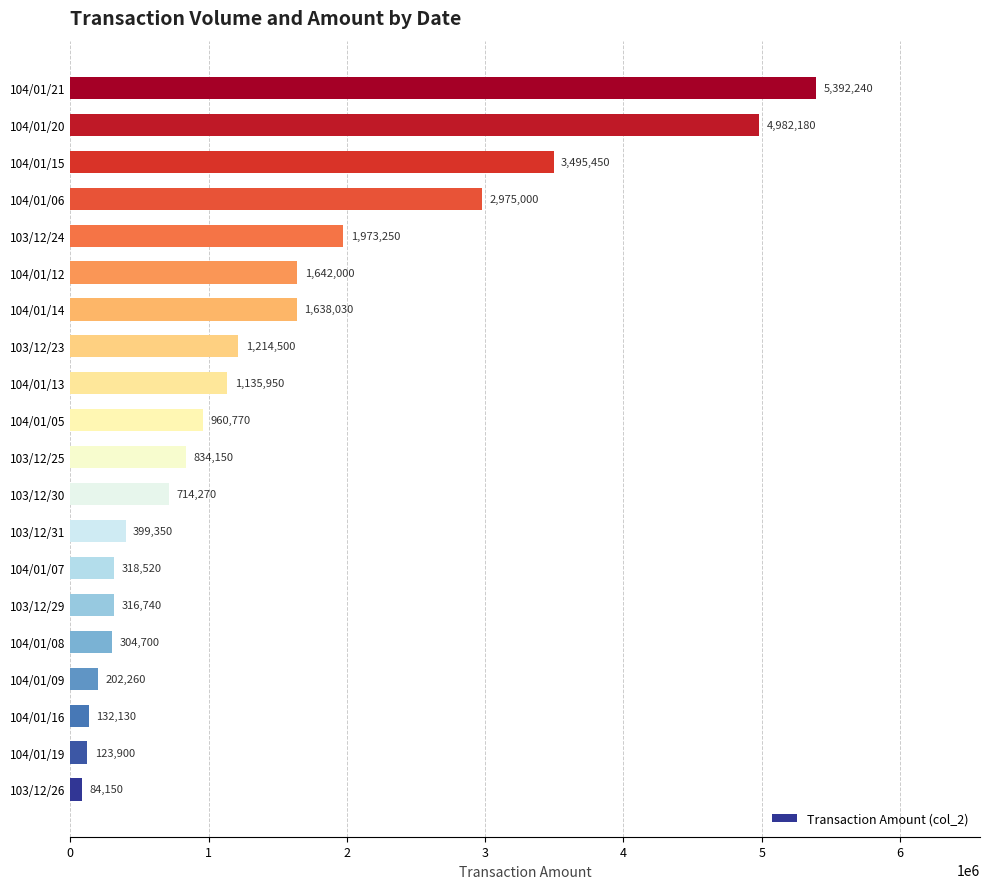

What is the approximate value at 104/01/05, to the nearest 10?

960770